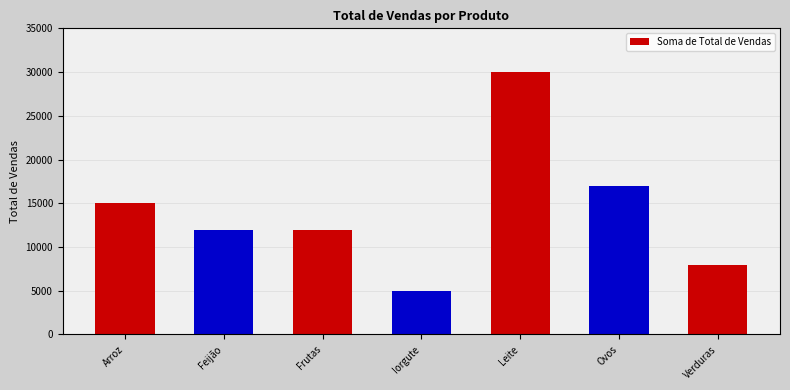

What value does the data have at Iorgute, to the nearest 100?

5000